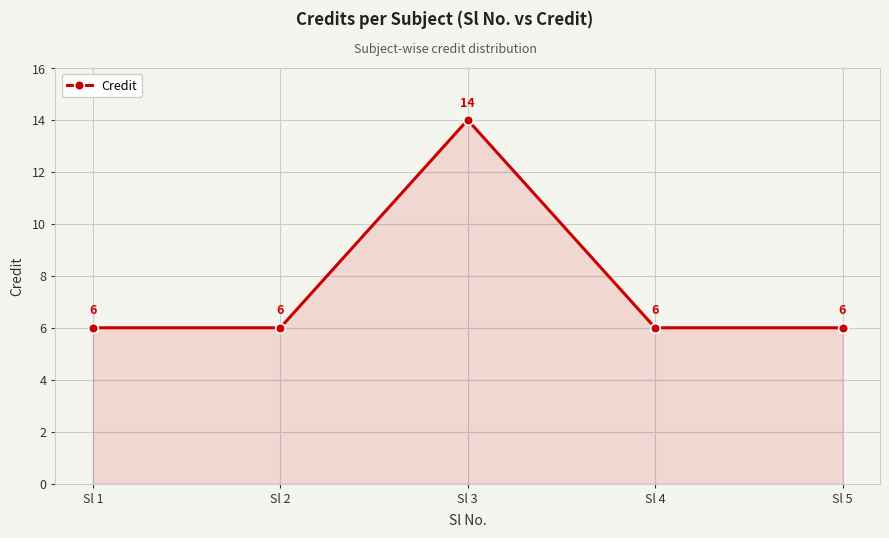

What is the smallest value displayed?

6